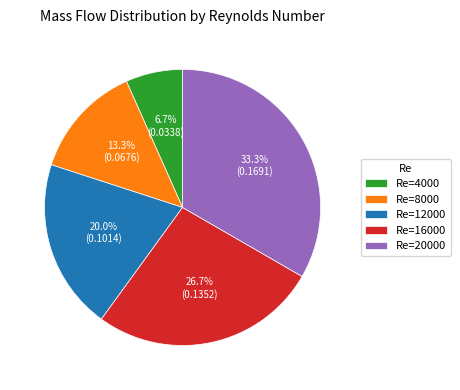

How many slices are in this pie chart?

5